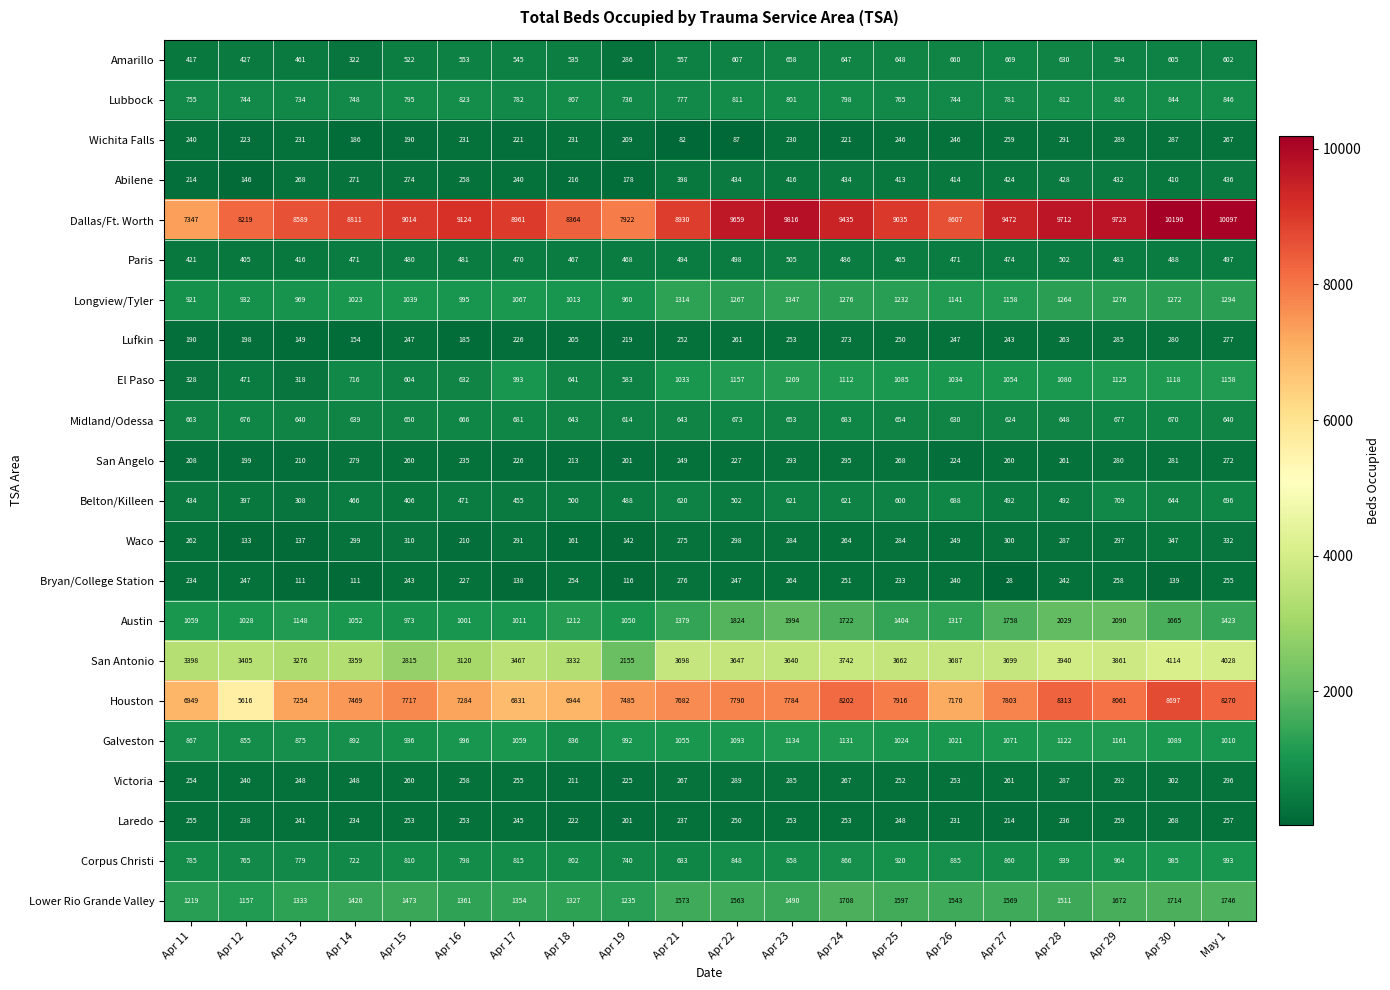

What is the difference between the maximum and minimum values in the Lufkin series?

136